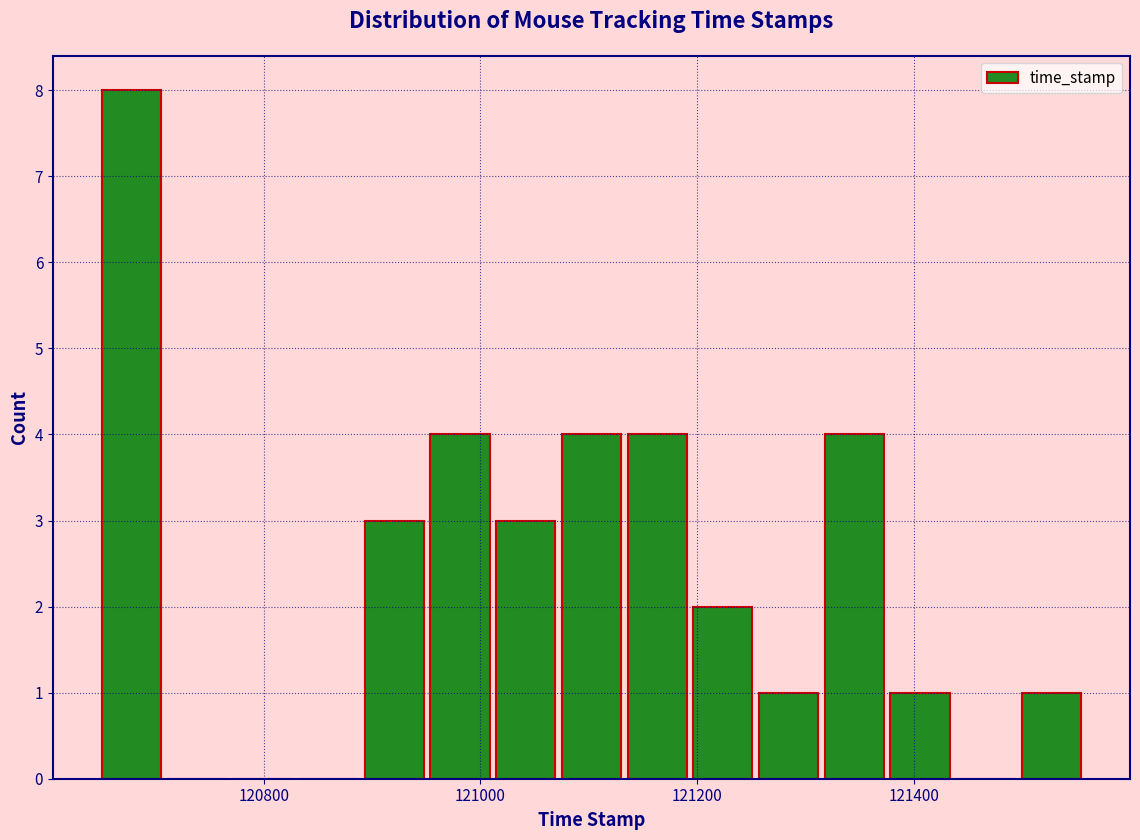

Read against the x-axis, roughly where is the centre of the tallest bar?

120680